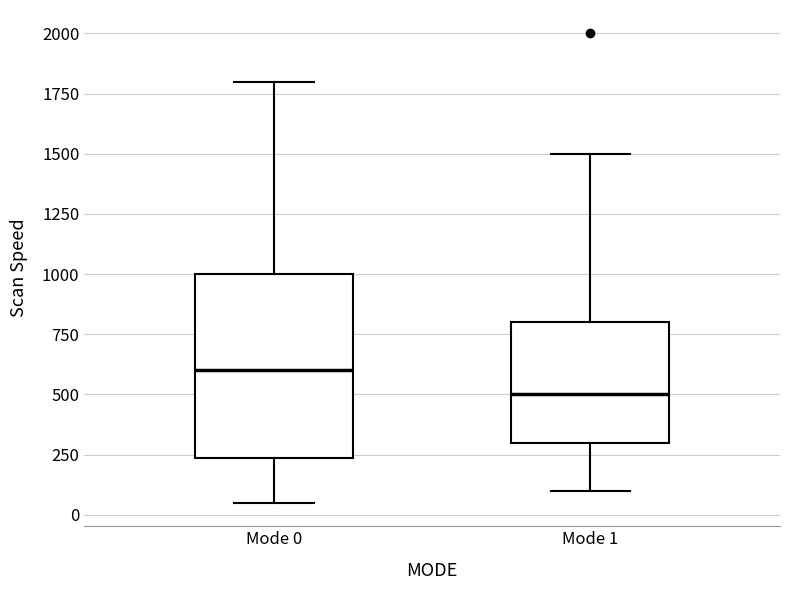

Which box's median line is the lowest?

Mode 1